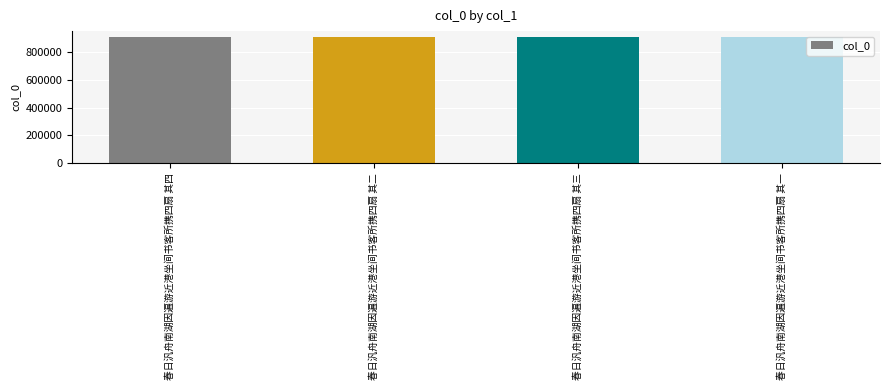

What is the ratio of the value at 春日汎舟南湖因遍游近港坐间书客所携四扇 其三 to the value at 春日汎舟南湖因遍游近港坐间书客所携四扇 其一?

1.0